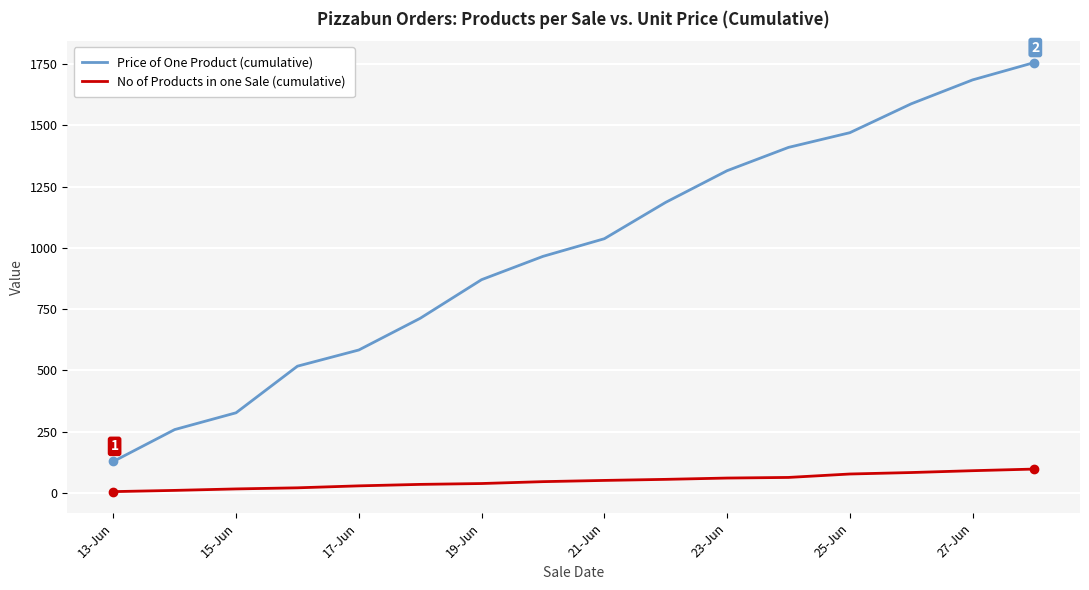

Rank the series by their average value, from highest to lowest.

Price of One Product (cumulative), No of Products in one Sale (cumulative)